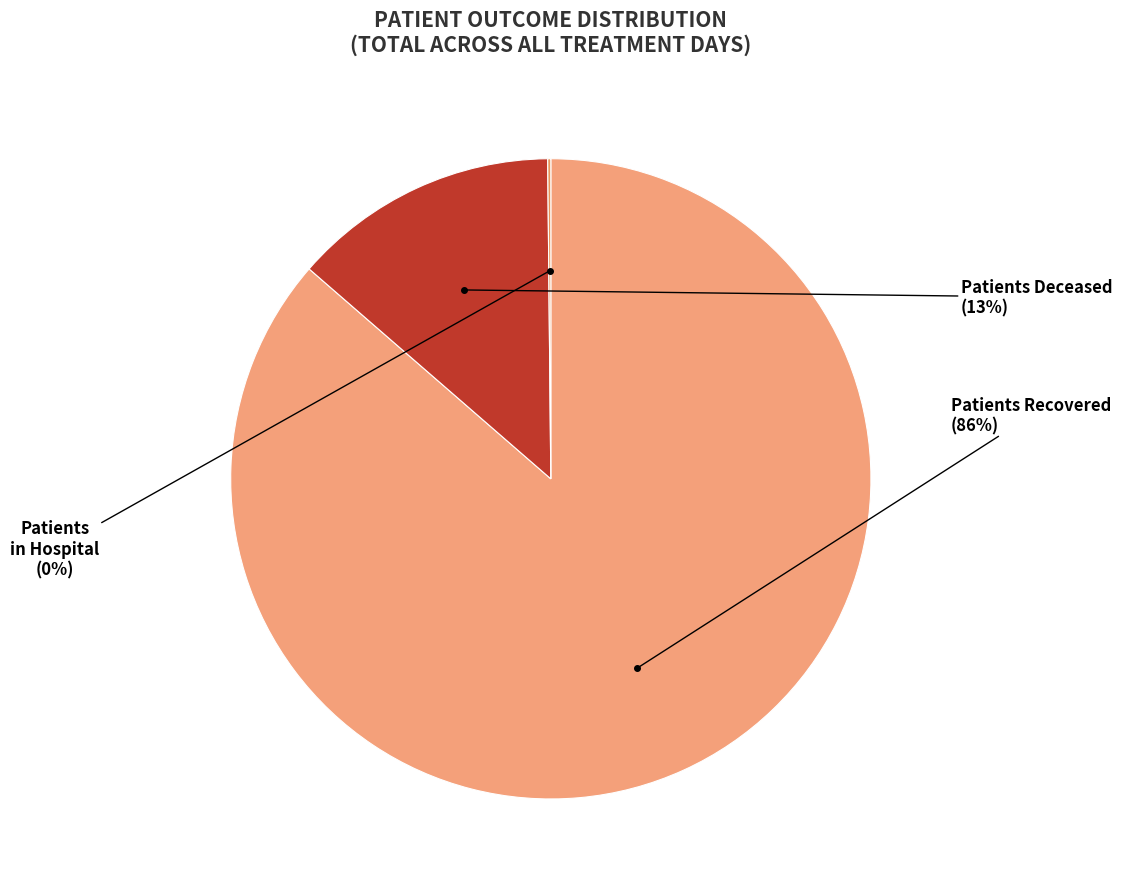

Does any single category account for the majority?

Yes